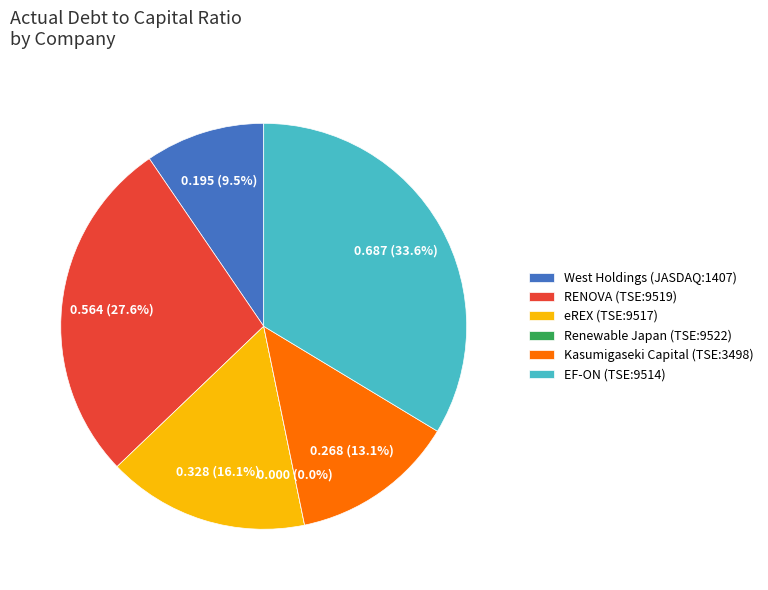

To the nearest percent, what is the combined percentage of EF-ON Inc. (TSE:9514) and RENOVA, Inc. (TSE:9519)?

61%